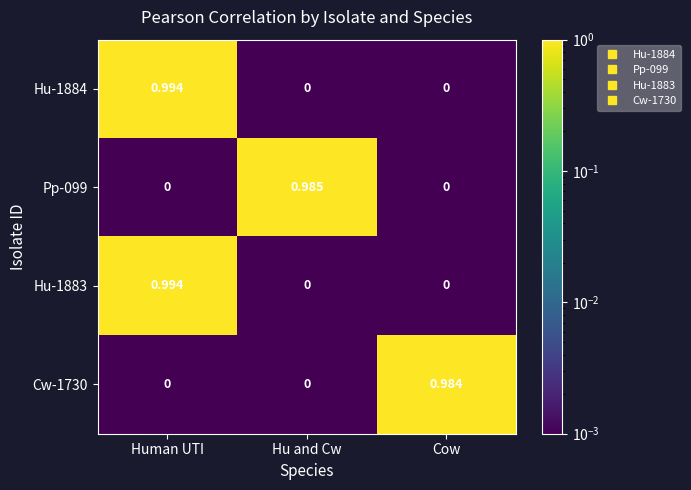

Is the value of Cw-1730 at Cow greater than the value of Pp-099 at Human UTI?

Yes